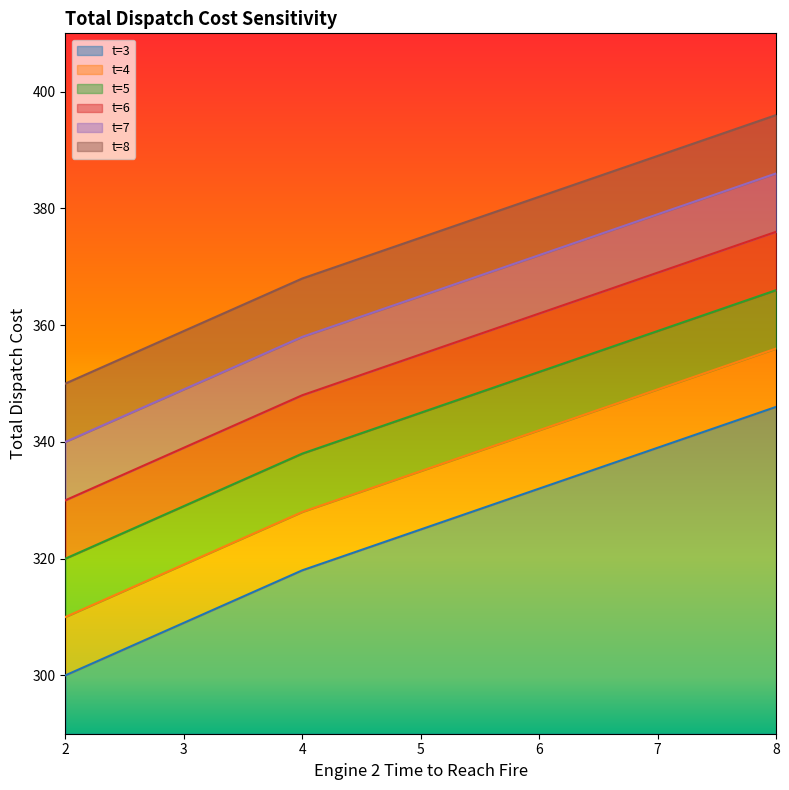

True or false: t=6 has more than 1 points higher than both neighbors.

False